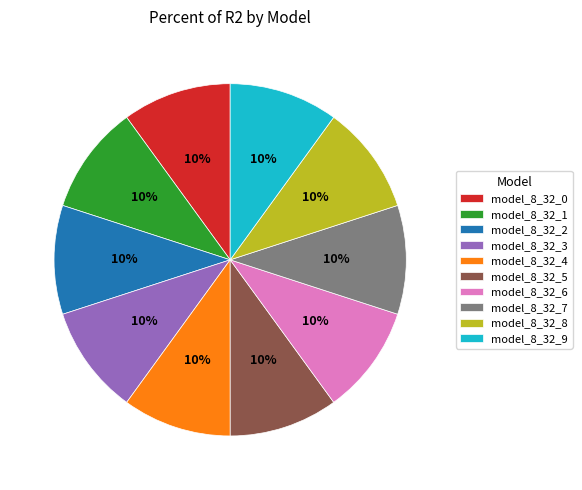

How many slices are in this pie chart?

10